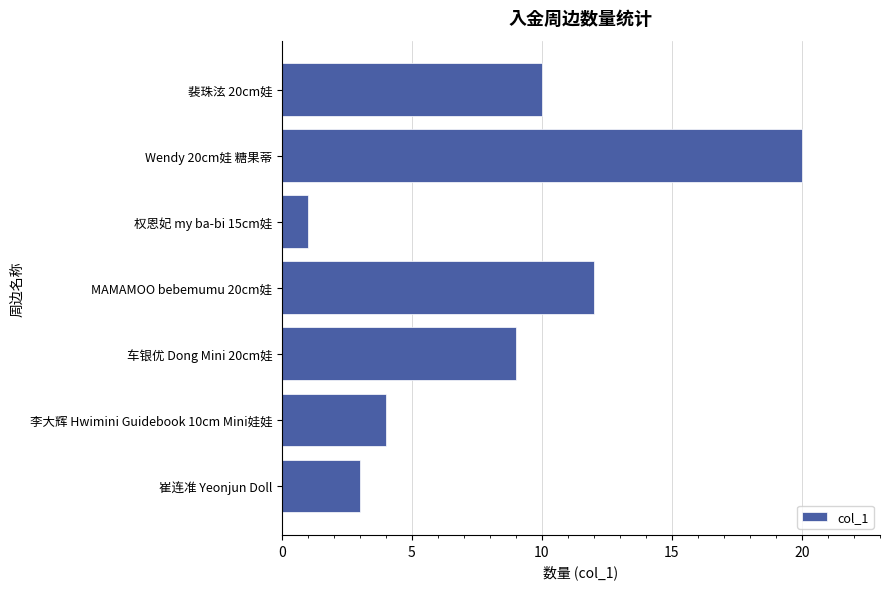

Rank the categories by value from lowest to highest.

权恩妃 my ba-bi 15cm娃, 崔连准 Yeonjun Doll, 李大辉 Hwimini Guidebook 10cm Mini娃娃, 车银优 Dong Mini 20cm娃, 裴珠泫 20cm娃, MAMAMOO bebemumu 20cm娃, Wendy 20cm娃 糖果蒂